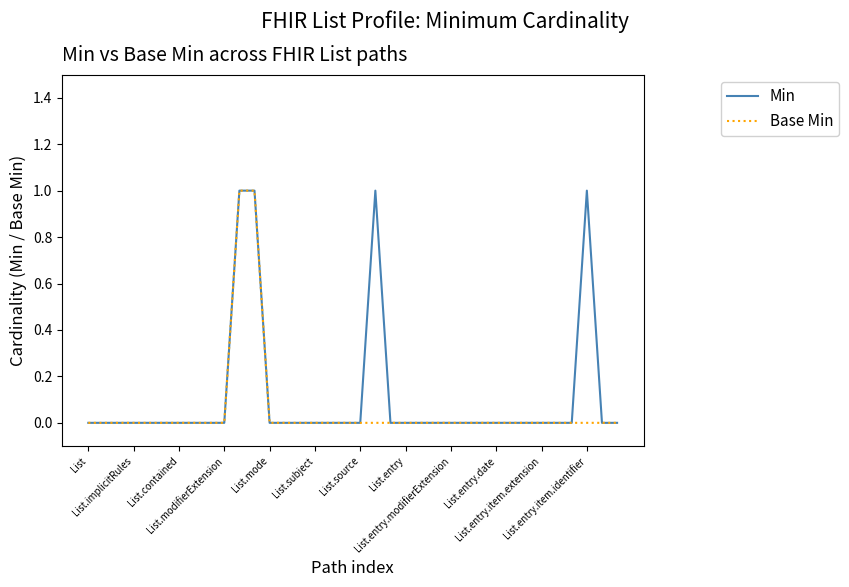

What are all the series names shown in the legend?

Min, Base Min